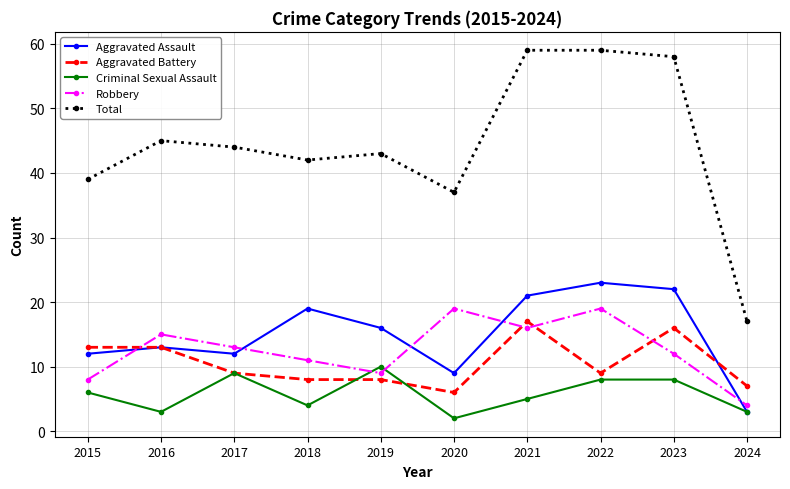

Reading right to left, what are all the values shown in this chart?

Aggravated Assault: 2024=3	2023=22	2022=23	2021=21	2020=9	2019=16	2018=19	2017=12	2016=13	2015=12
Aggravated Battery: 2024=7	2023=16	2022=9	2021=17	2020=6	2019=8	2018=8	2017=9	2016=13	2015=13
Criminal Sexual Assault: 2024=3	2023=8	2022=8	2021=5	2020=2	2019=10	2018=4	2017=9	2016=3	2015=6
Robbery: 2024=4	2023=12	2022=19	2021=16	2020=19	2019=9	2018=11	2017=13	2016=15	2015=8
Total: 2024=17	2023=58	2022=59	2021=59	2020=37	2019=43	2018=42	2017=44	2016=45	2015=39